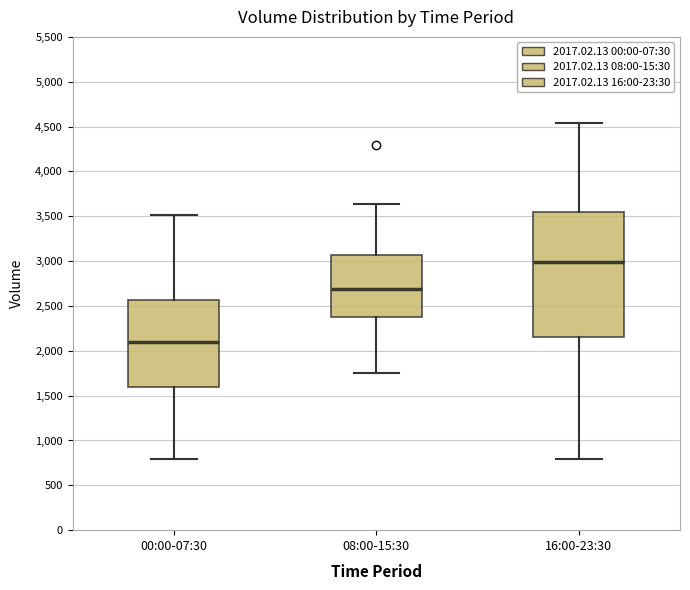

Which box is the tallest, from its lower edge to its upper edge?

16:00-23:30